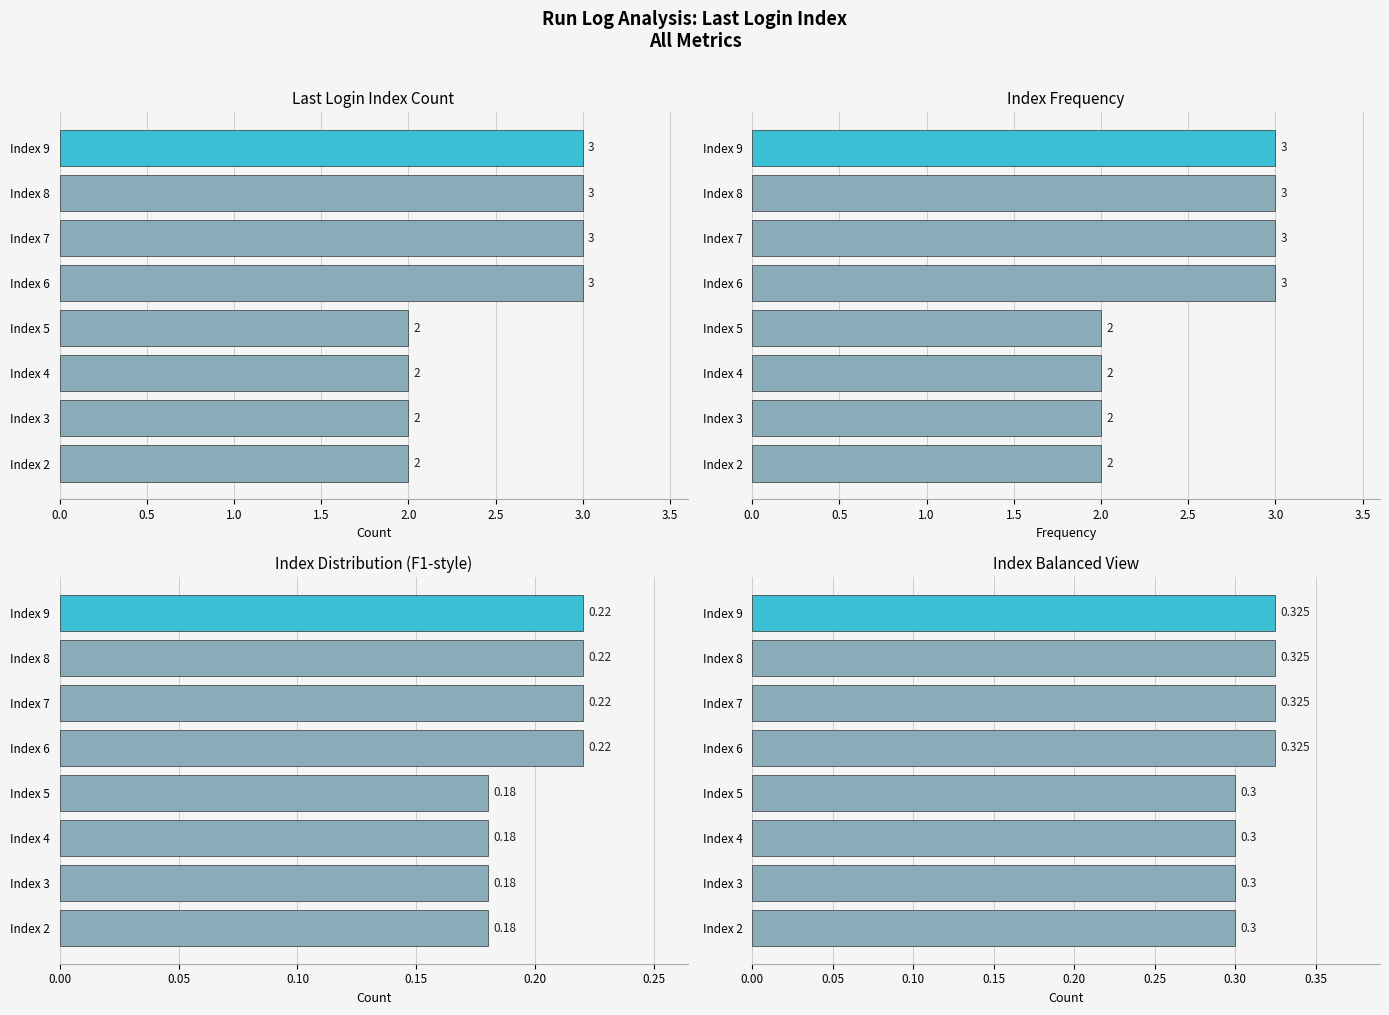

How many bars are there in total?

8